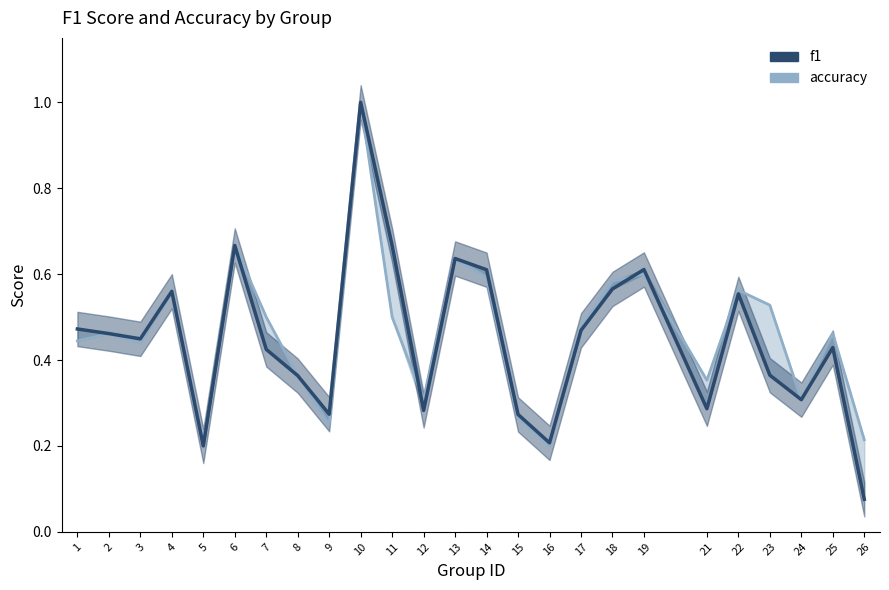

Reading right to left, transcribe all the data shown in this chart.

accuracy: 26=0.2	25=0.5	24=0.3	23=0.5	22=0.6	21=0.4	19=0.6	18=0.6	17=0.5	16=0.2	15=0.3	14=0.6	13=0.6	12=0.3	11=0.5	10=1.0	9=0.2	8=0.4	7=0.5	6=0.7	5=0.2	4=0.6	3=0.4	2=0.5	1=0.4
f1: 26=0.1	25=0.4	24=0.3	23=0.4	22=0.6	21=0.3	19=0.6	18=0.6	17=0.5	16=0.2	15=0.3	14=0.6	13=0.6	12=0.3	11=0.7	10=1.0	9=0.3	8=0.4	7=0.4	6=0.7	5=0.2	4=0.6	3=0.4	2=0.5	1=0.5